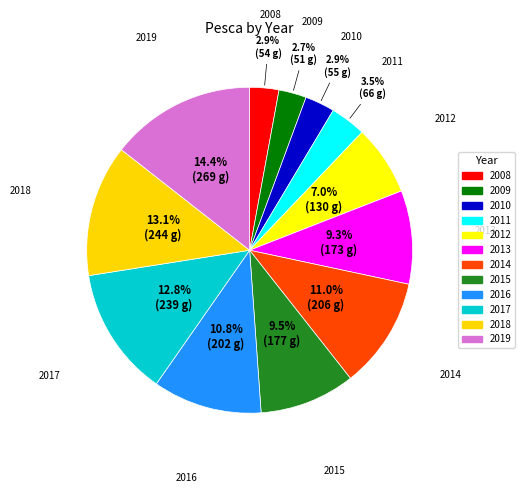

To the nearest percent, what is the average slice percentage?

8%